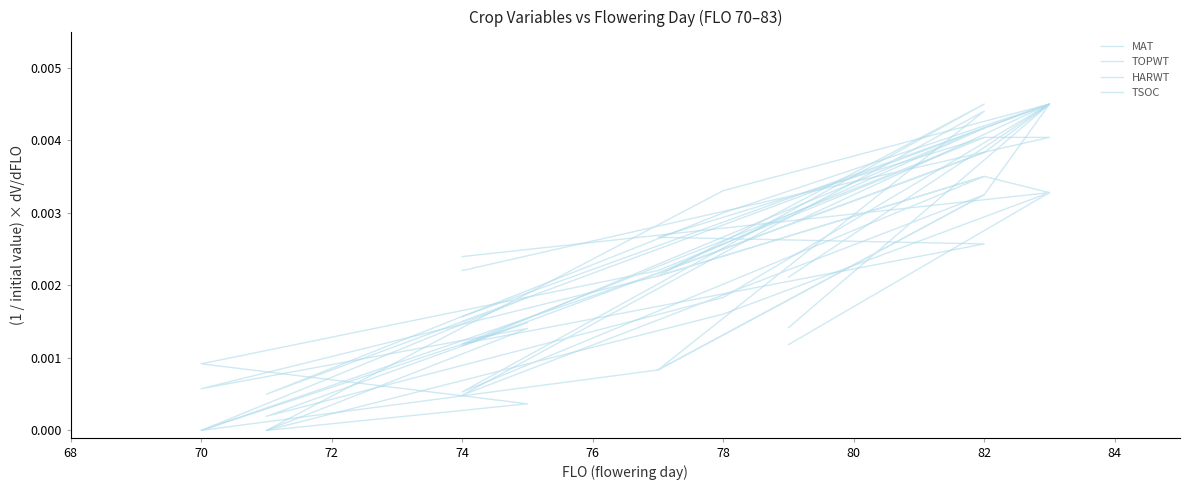

Where is the first local minimum for TOPWT?

74